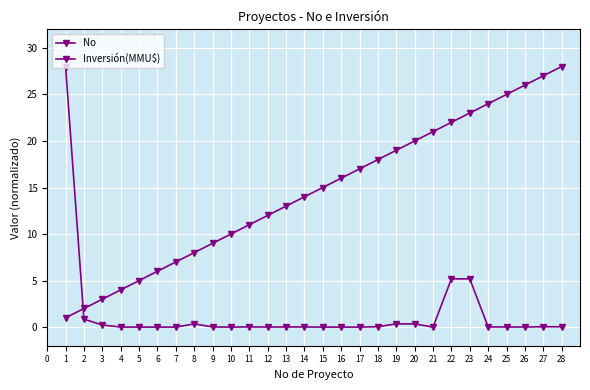

How many data points does each series have?

28